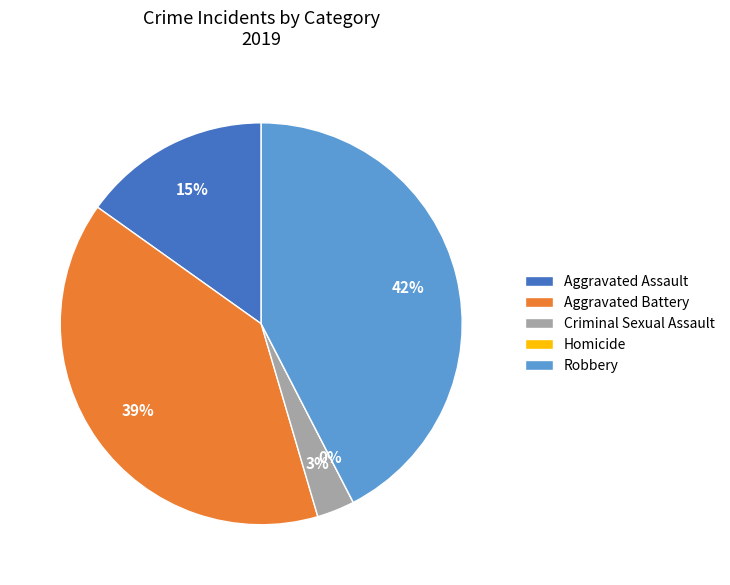

To the nearest percent, what percentage of the pie is Aggravated Assault?

15%